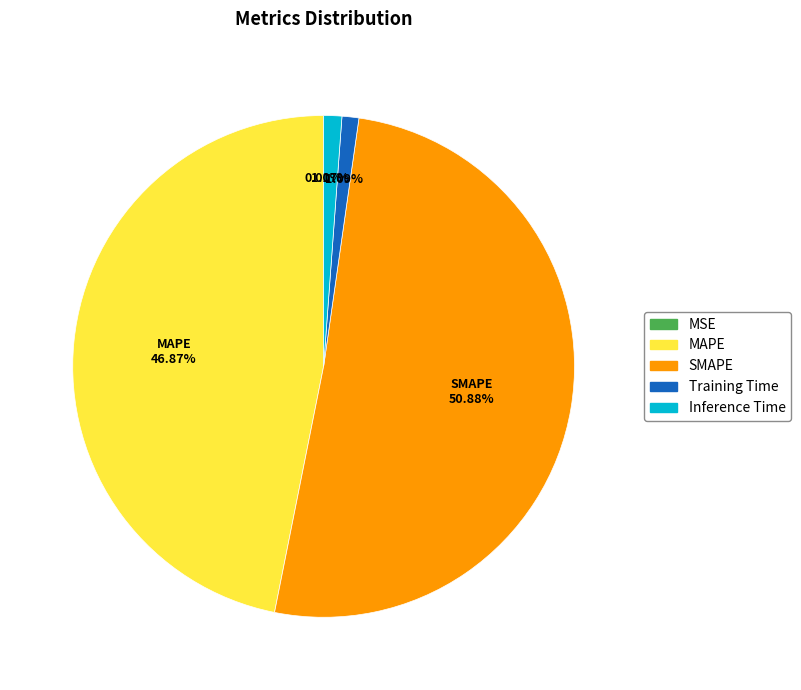

Is there a majority slice in this chart?

Yes